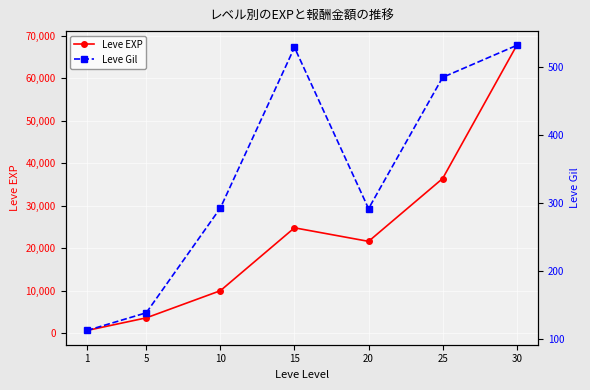

What is the difference between the maximum and second lowest values in the Leve EXP series?

64130